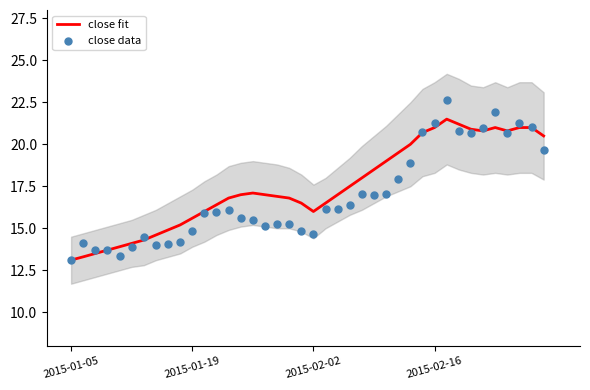

At which category is the sum across all series the highest?

31